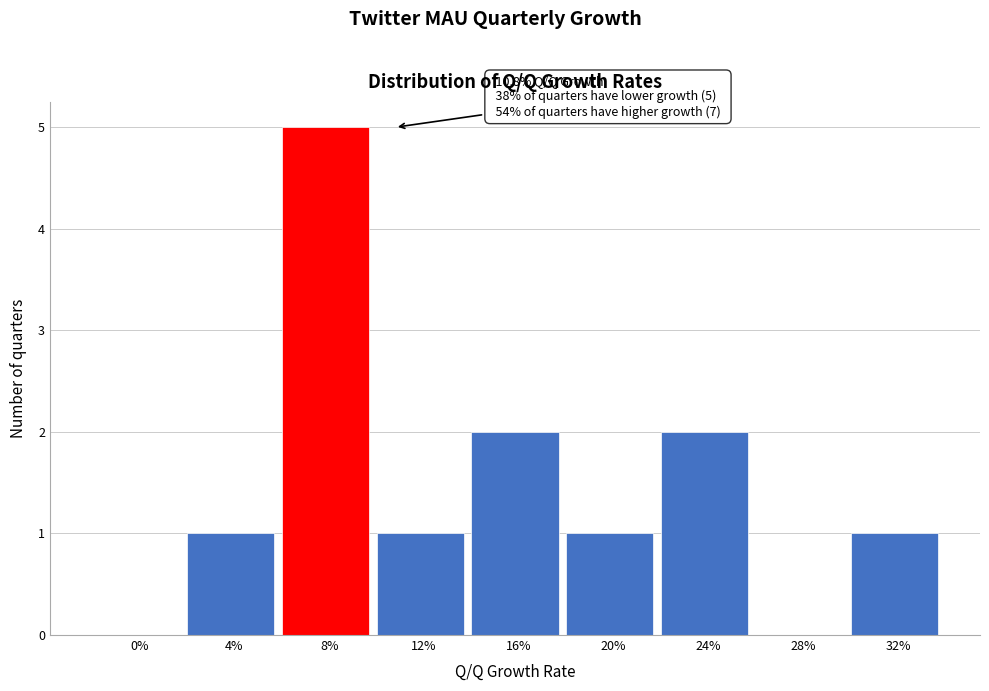

Reading right to left, list all the values displayed in this chart.

32%=1	28%=0	24%=2	20%=1	16%=2	12%=1	8%=5	4%=1	0%=0